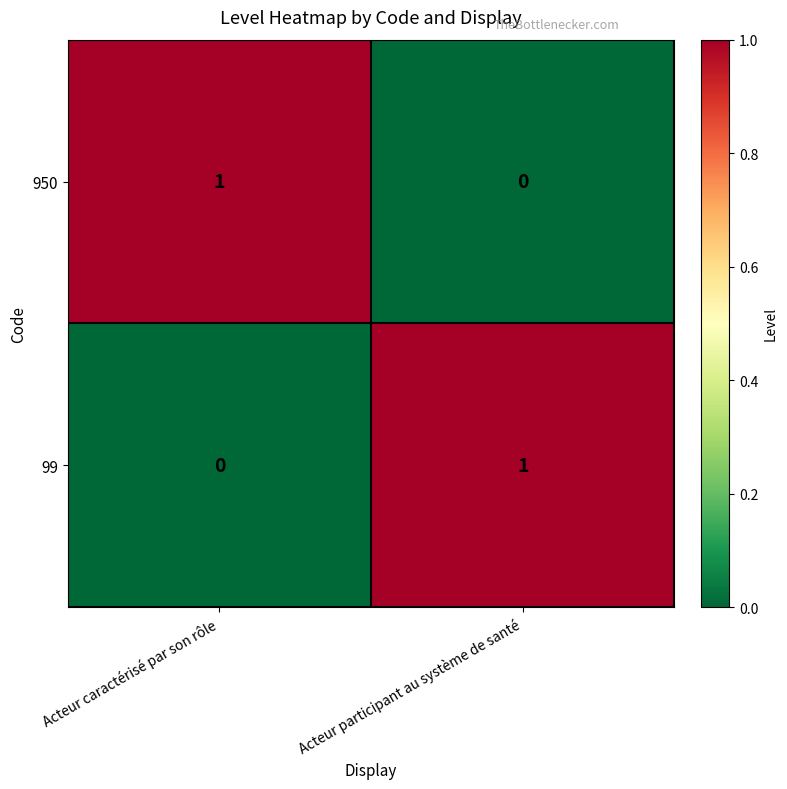

At Acteur participant au système de santé, list the series in order from smallest to largest.

950, 99